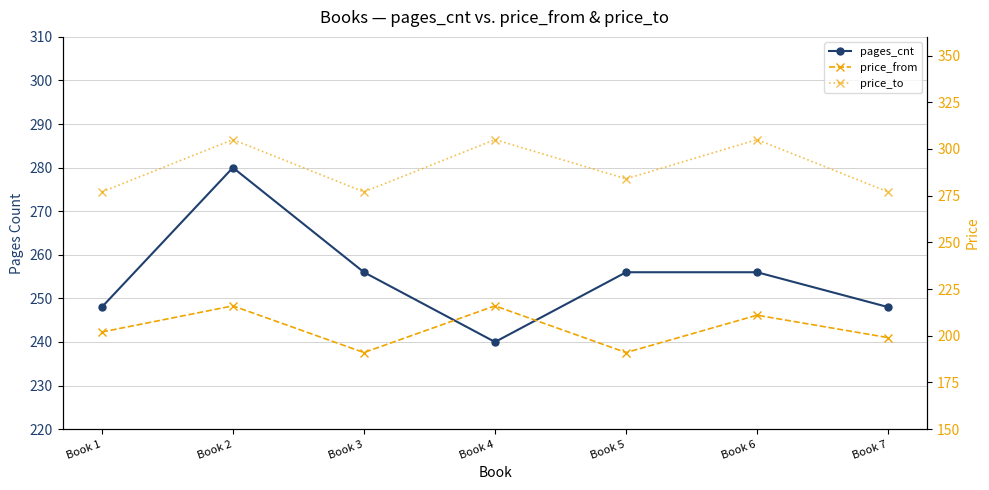

How many interior local peaks does the price_from series have?

3